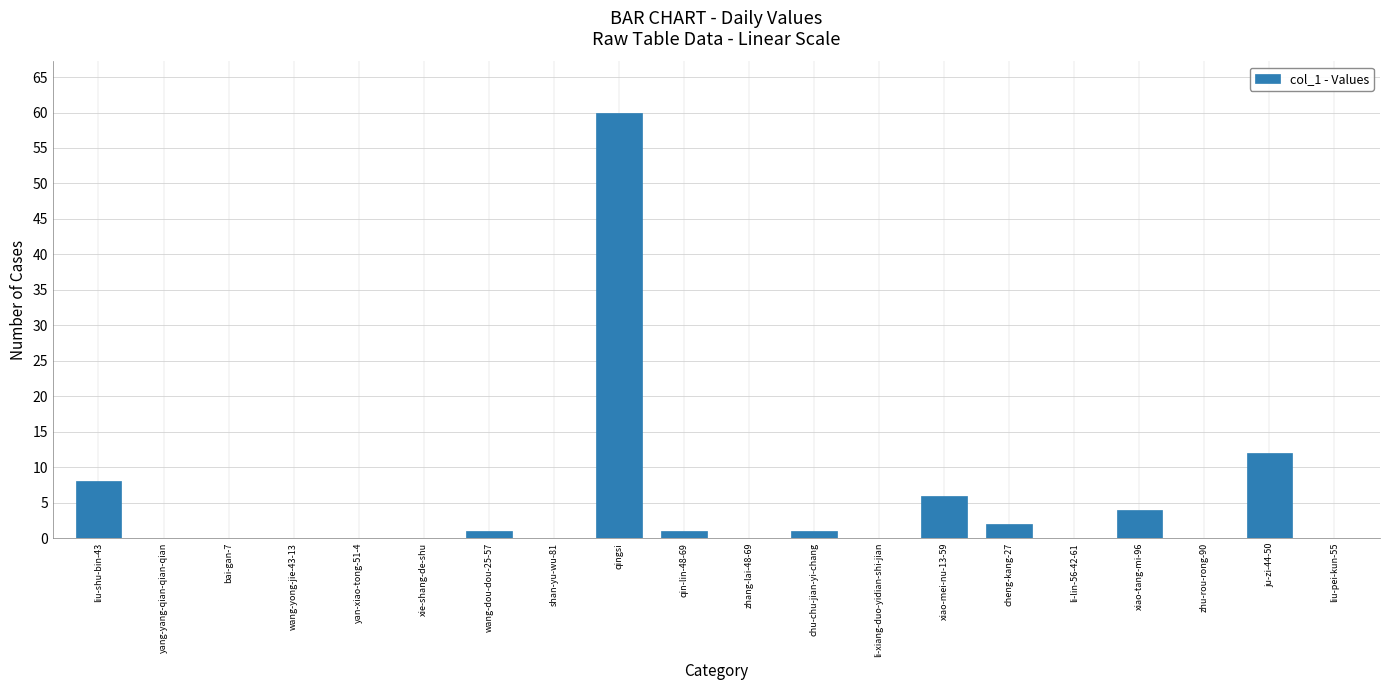

What is the change in value from shan-yu-wu-81 to xiao-mei-nu-13-59?

+6